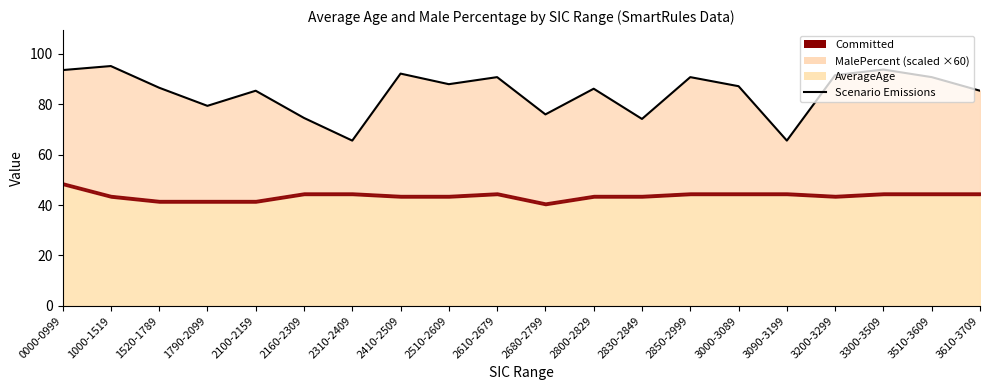

The chart shows a value of 85.4 at 3610-3709. True or false?

True